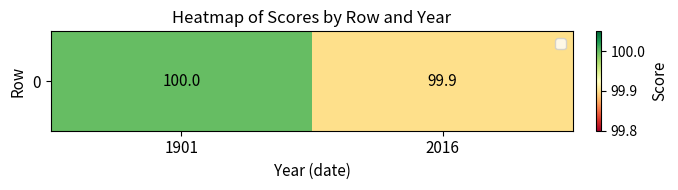

What is the sum of all values?

199.9